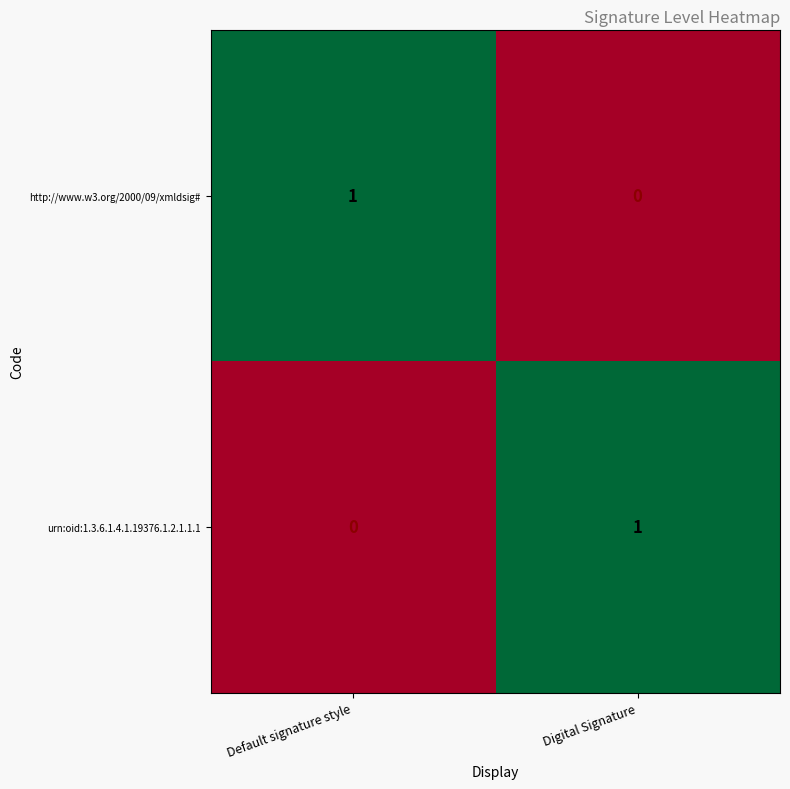

Where is http://www.w3.org/2000/09/xmldsig# nearest to the value 0?

Digital Signature